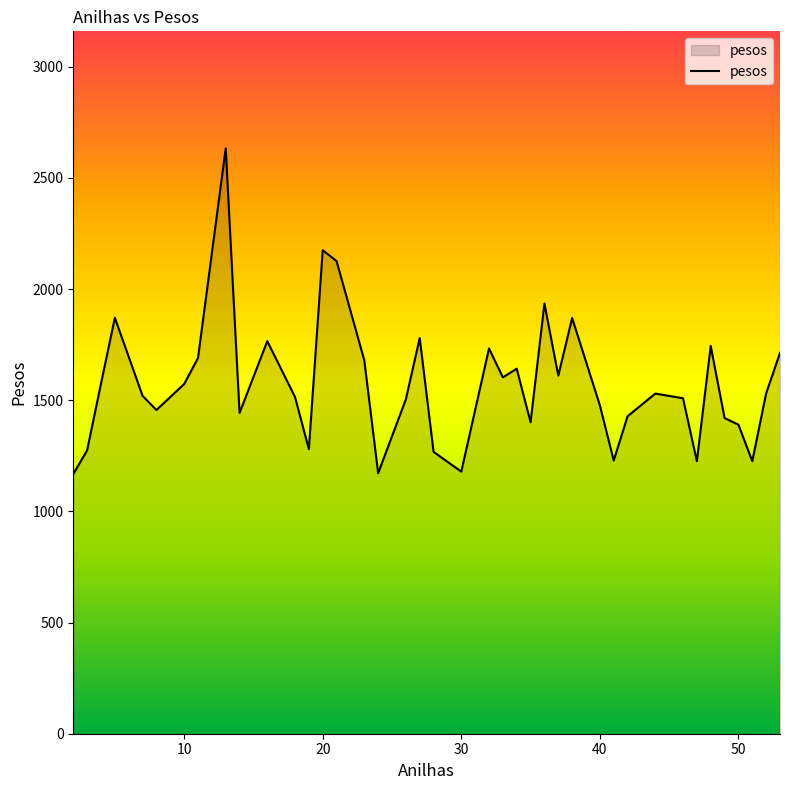

What is the difference between the maximum and minimum values?

1465